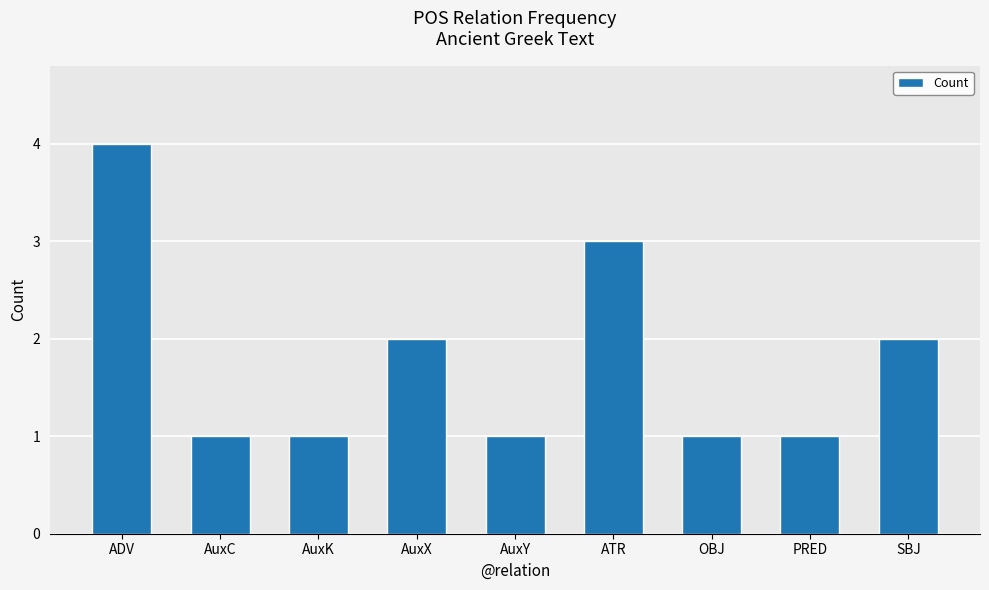

True or false: the data shows 1 at PRED.

True